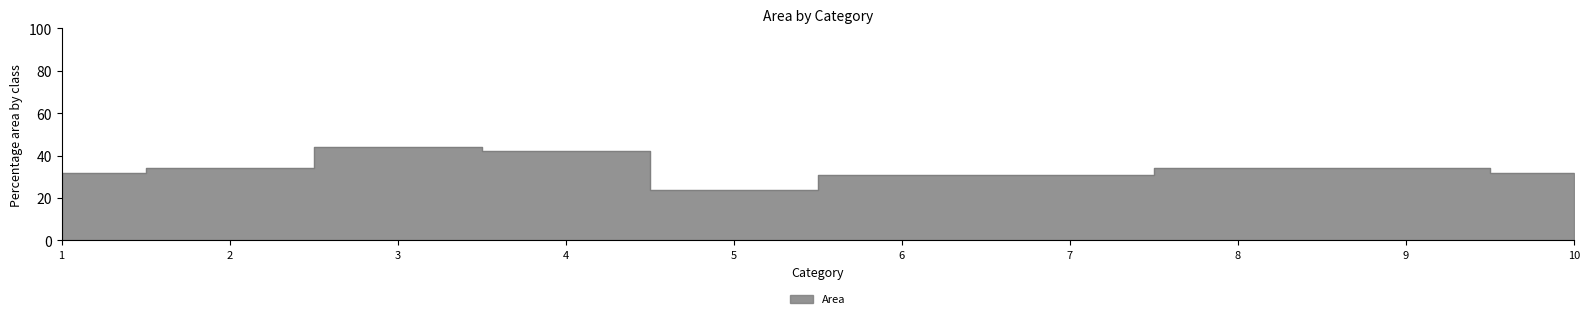

Rank the categories by value from lowest to highest.

5, 6, 7, 1, 10, 2, 8, 9, 4, 3